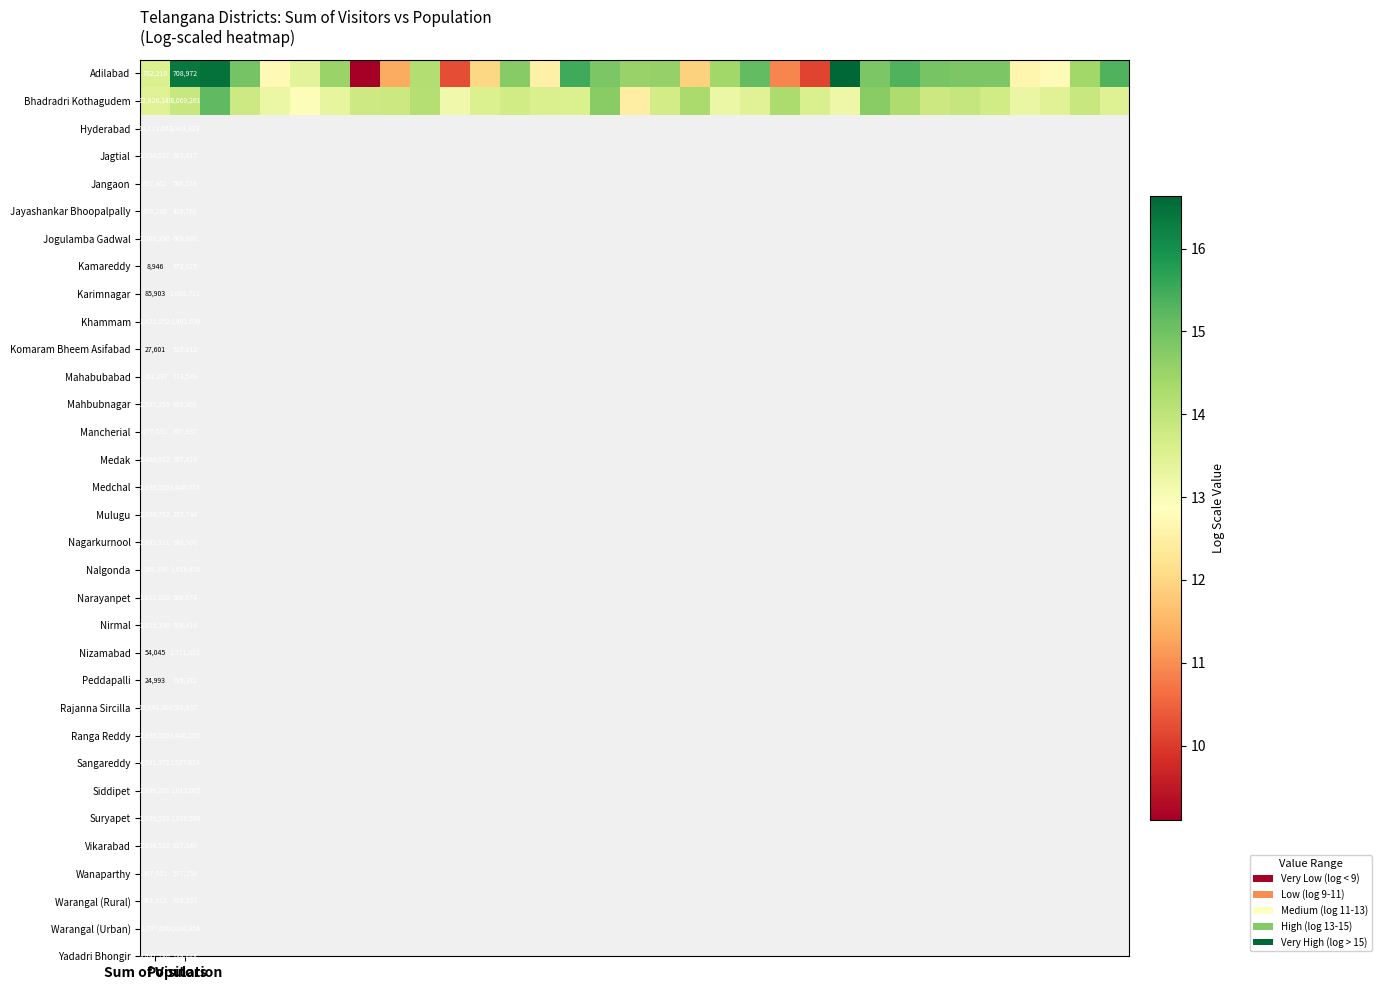

Between 2 and 6, which is larger?

2